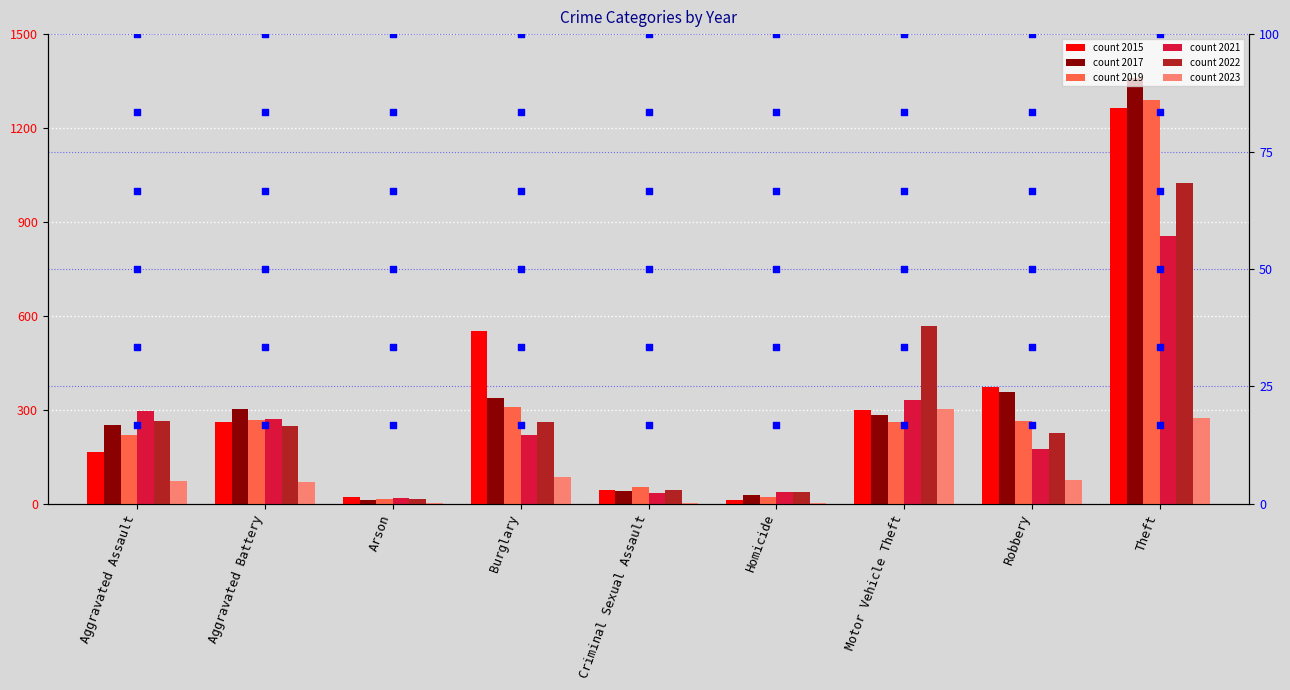

Which series has the largest Y range (max minus min)?

2017